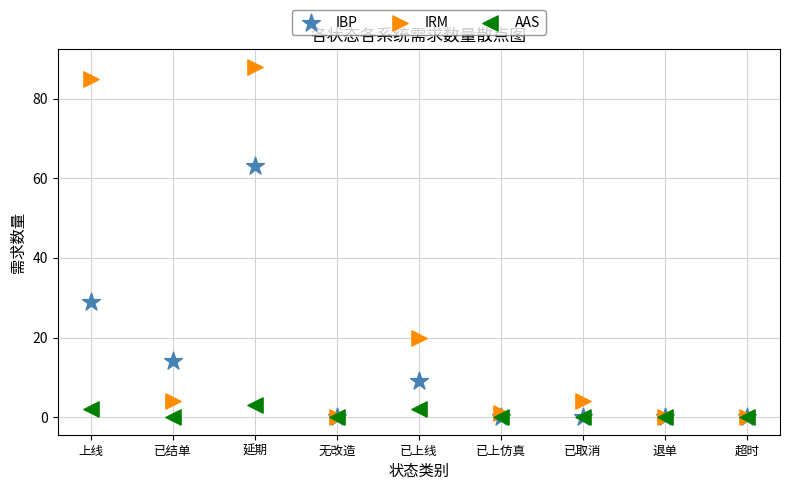

Which series contains the highest Y value?

IRM